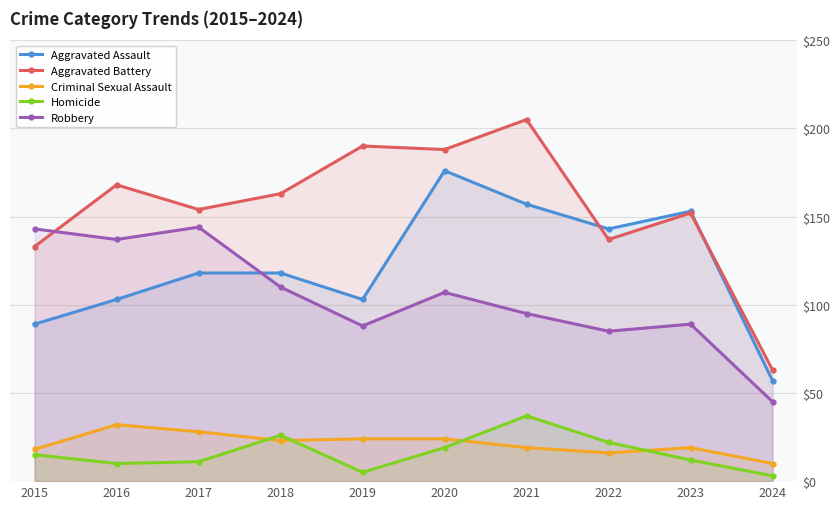

At which label is Aggravated Battery closest to 134?

2015